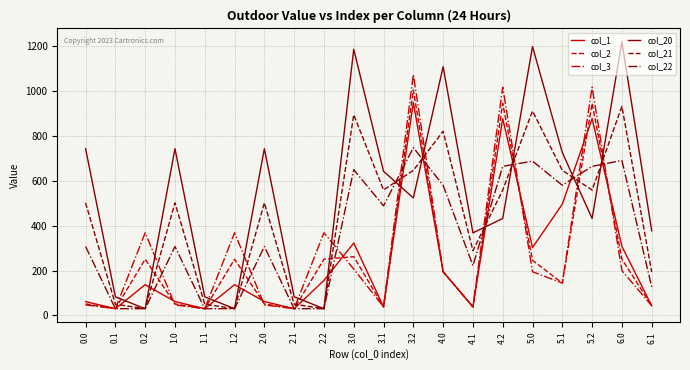

The value of col_20 at 0.1 is 82.9. True or false?

True